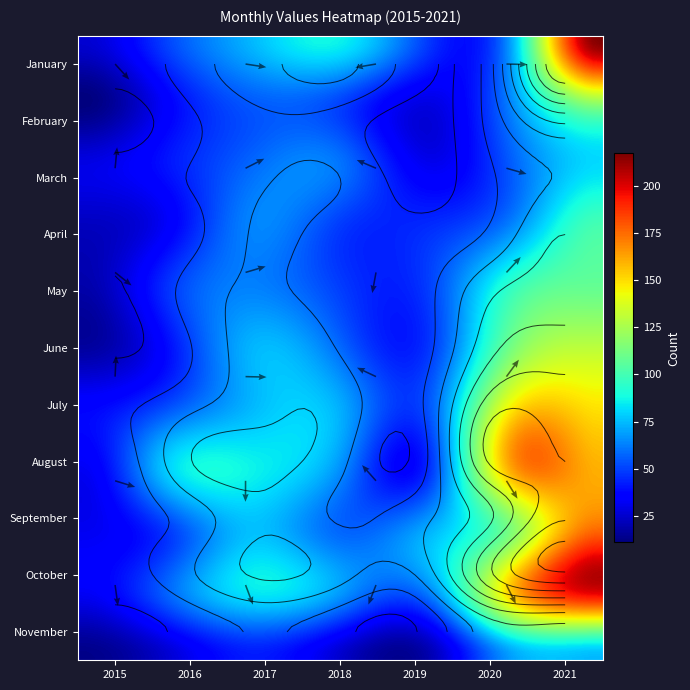

Read the May value at 0.

19